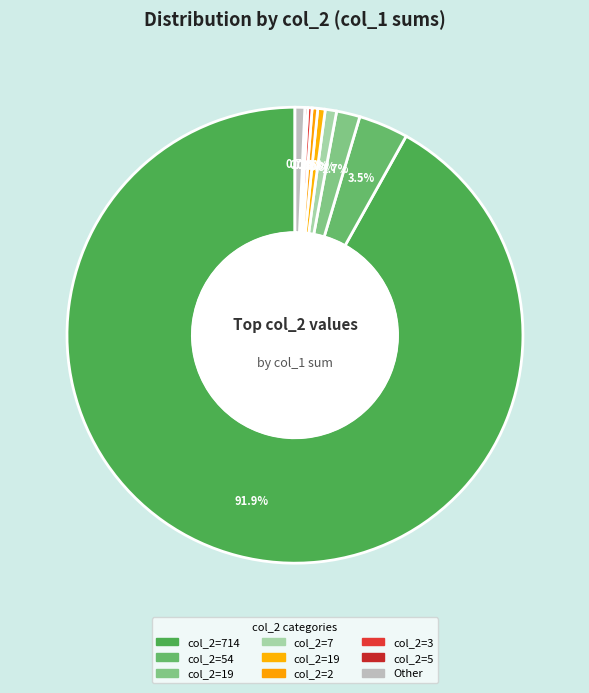

Which category has the biggest portion of the pie?

714